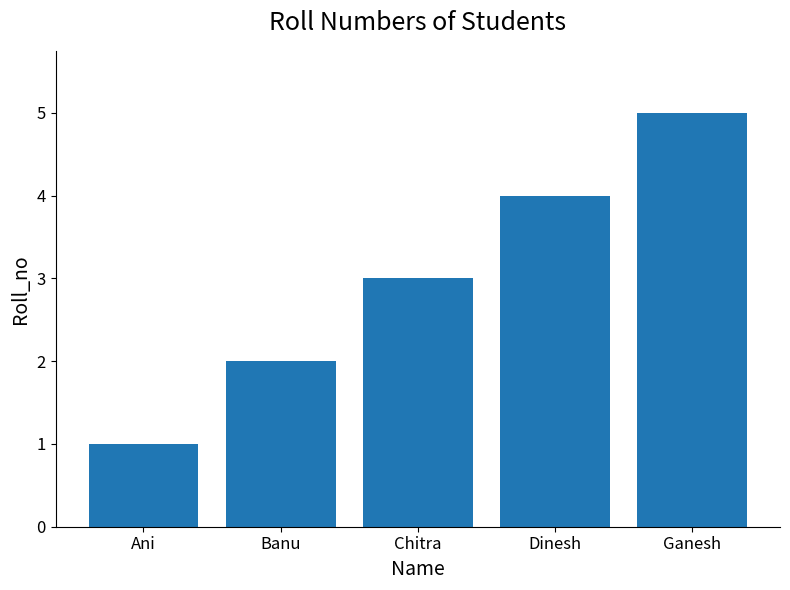

Reading left to right, transcribe all the data shown in this chart.

1	2	3	4	5